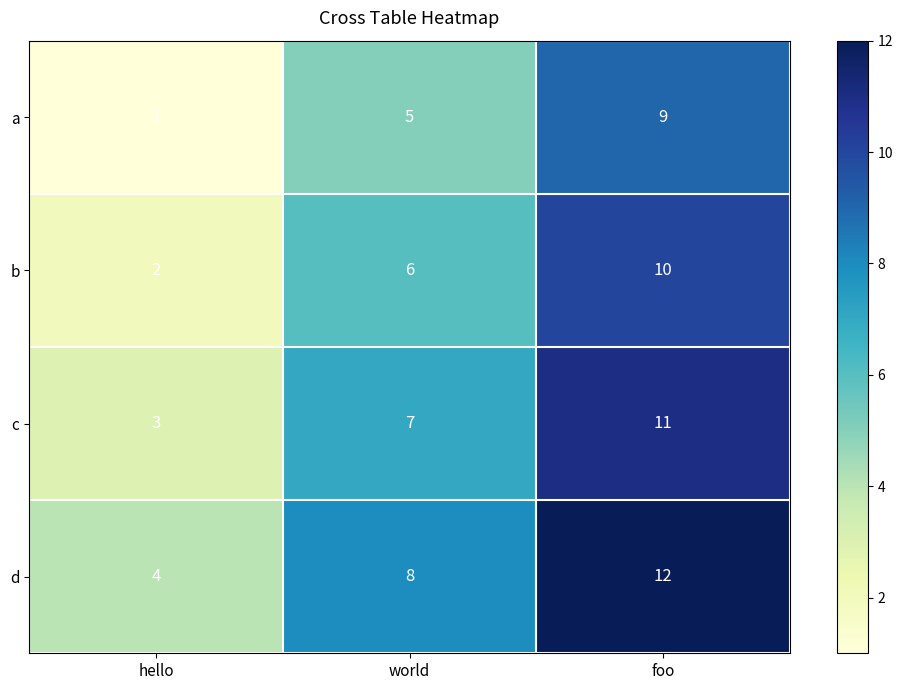

What is the average value of the b series?

6